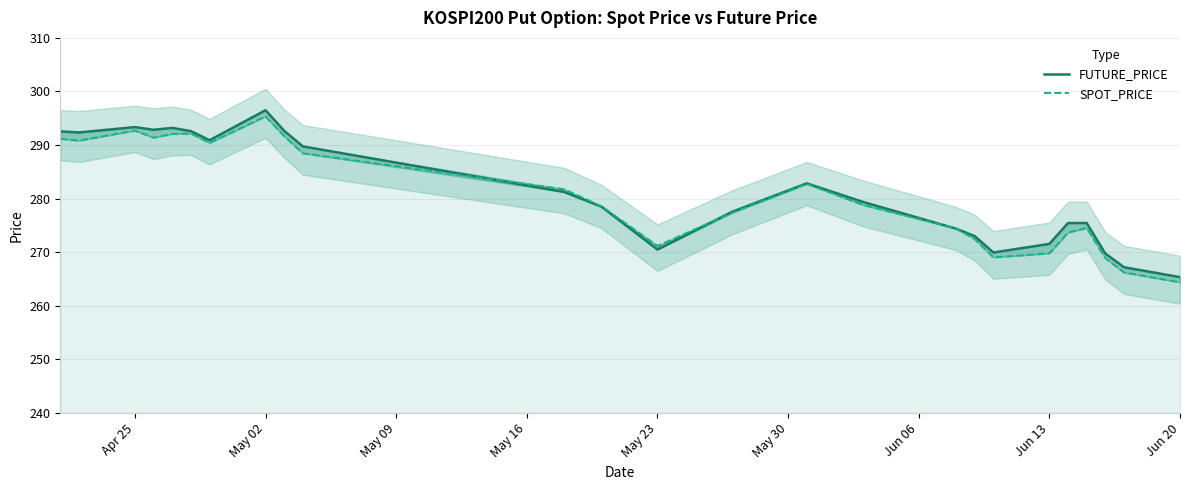

What is the maximum value shown in the chart?

296.5